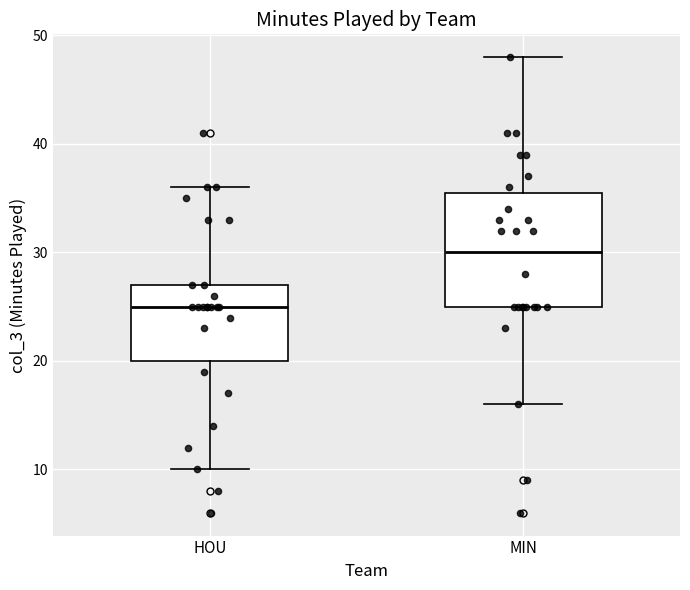

Reading left to right, read every box against the y-axis: the position of its median line, the range the box covers, and the ends of its whiskers. The values are not printed on the chart, so give them approximately, as read against the axis.

HOU: median 25, box 20 to 27, whiskers 10 to 36
MIN: median 30, box 25 to 36, whiskers 16 to 48